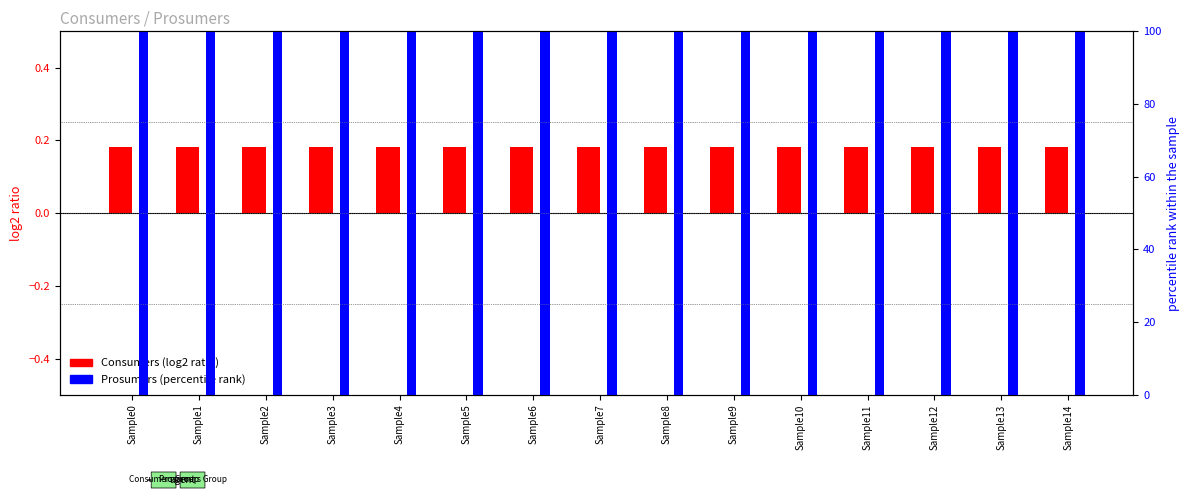

How many groups of bars are there?

15